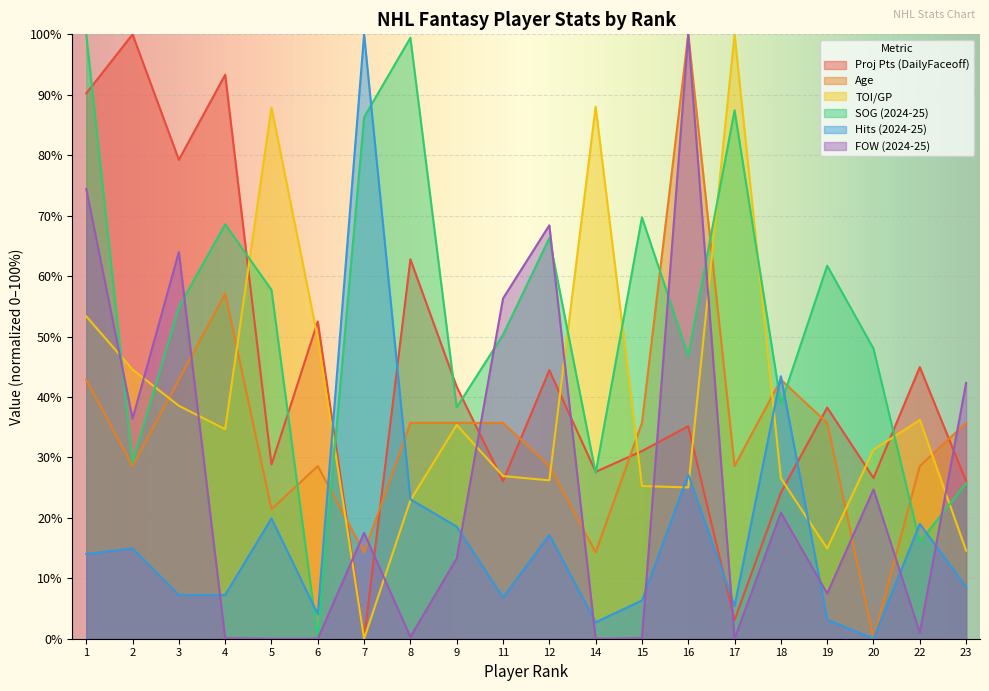

Reading left to right, list all the values displayed in this chart.

Proj Pts (DailyFaceoff): 1=90.2	2=100.0	3=79.2	4=93.3	5=28.8	6=52.5	7=0.0	8=62.8	9=41.7	11=26.1	12=44.4	14=27.6	15=31.0	16=35.2	17=3.1	18=24.2	19=38.3	20=26.6	22=44.9	23=26.1
Age: 1=42.9	2=28.6	3=42.9	4=57.1	5=21.4	6=28.6	7=14.3	8=35.7	9=35.7	11=35.7	12=28.6	14=14.3	15=35.7	16=100.0	17=28.6	18=42.9	19=35.7	20=0.0	22=28.6	23=35.7
TOI/GP: 1=53.3	2=44.5	3=38.5	4=34.7	5=87.9	6=49.7	7=0.0	8=22.9	9=35.4	11=26.9	12=26.2	14=88.0	15=25.3	16=25.0	17=100.0	18=26.6	19=14.9	20=31.3	22=36.2	23=14.6
SOG (2024-25): 1=100.0	2=29.1	3=54.9	4=68.6	5=57.7	6=0.0	7=86.3	8=99.4	9=38.3	11=50.3	12=66.3	14=27.4	15=69.7	16=46.9	17=87.4	18=38.9	19=61.7	20=48.0	22=16.0	23=25.7
Hits (2024-25): 1=14.0	2=14.9	3=7.2	4=7.2	5=19.9	6=4.1	7=100.0	8=23.1	9=18.6	11=6.8	12=17.2	14=2.7	15=6.3	16=27.1	17=5.4	18=43.4	19=3.2	20=0.0	22=19.0	23=8.6
FOW (2024-25): 1=74.4	2=36.4	3=64.0	4=0.1	5=0.0	6=0.0	7=17.5	8=0.3	9=13.3	11=56.3	12=68.4	14=0.0	15=0.1	16=100.0	17=0.0	18=20.9	19=7.5	20=24.7	22=1.0	23=42.3